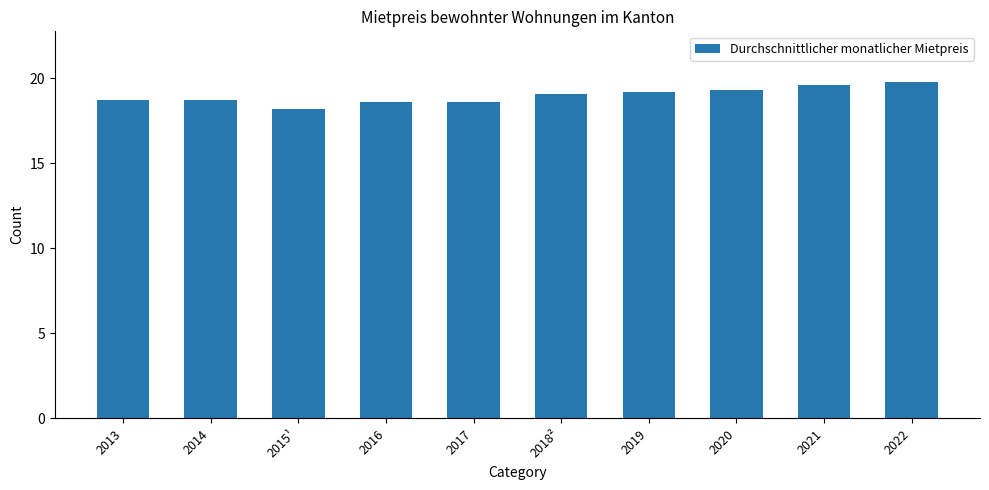

What is the change in value from 2018² to 2020?

+0.2